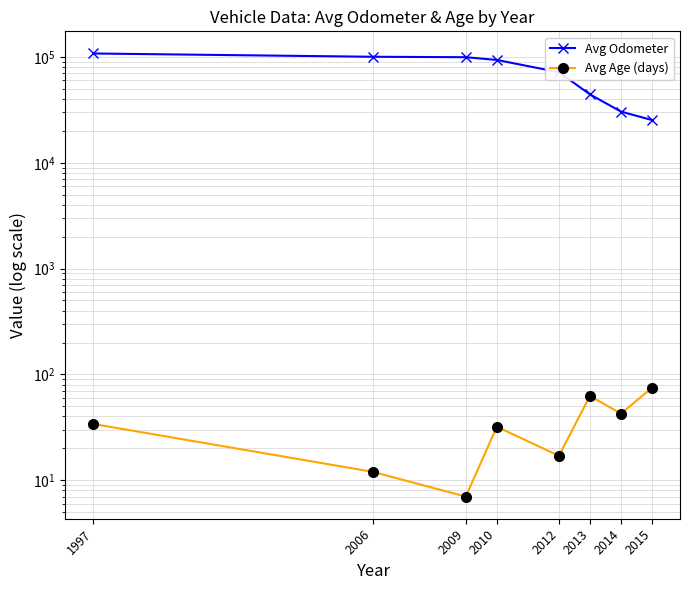

How many values in the Avg Age (days) series are below 34?

4